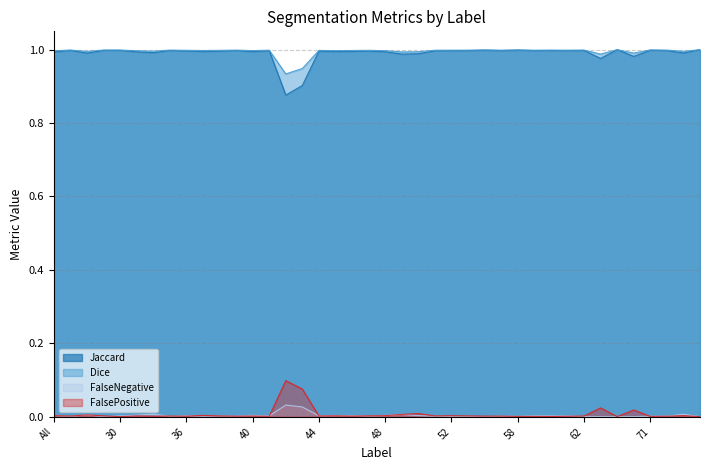

List the series in order of their peak value, highest first.

Jaccard, Dice, FalsePositive, FalseNegative